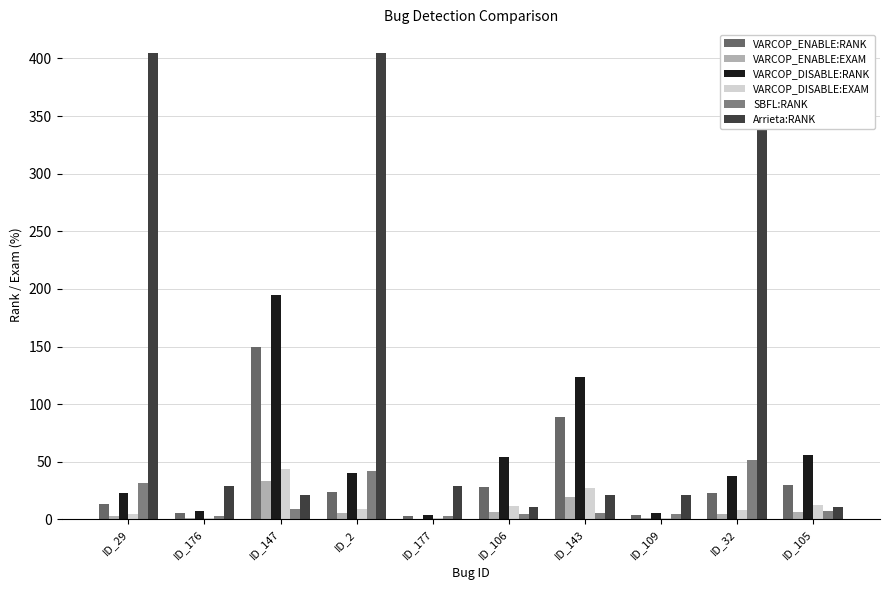

What value does the VARCOP_DISABLE:RANK series have at ID_177?

4.0